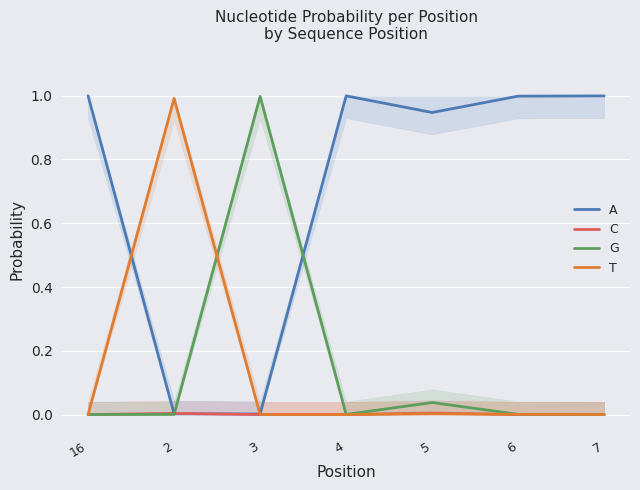

Which category has the highest value in the T series?

2